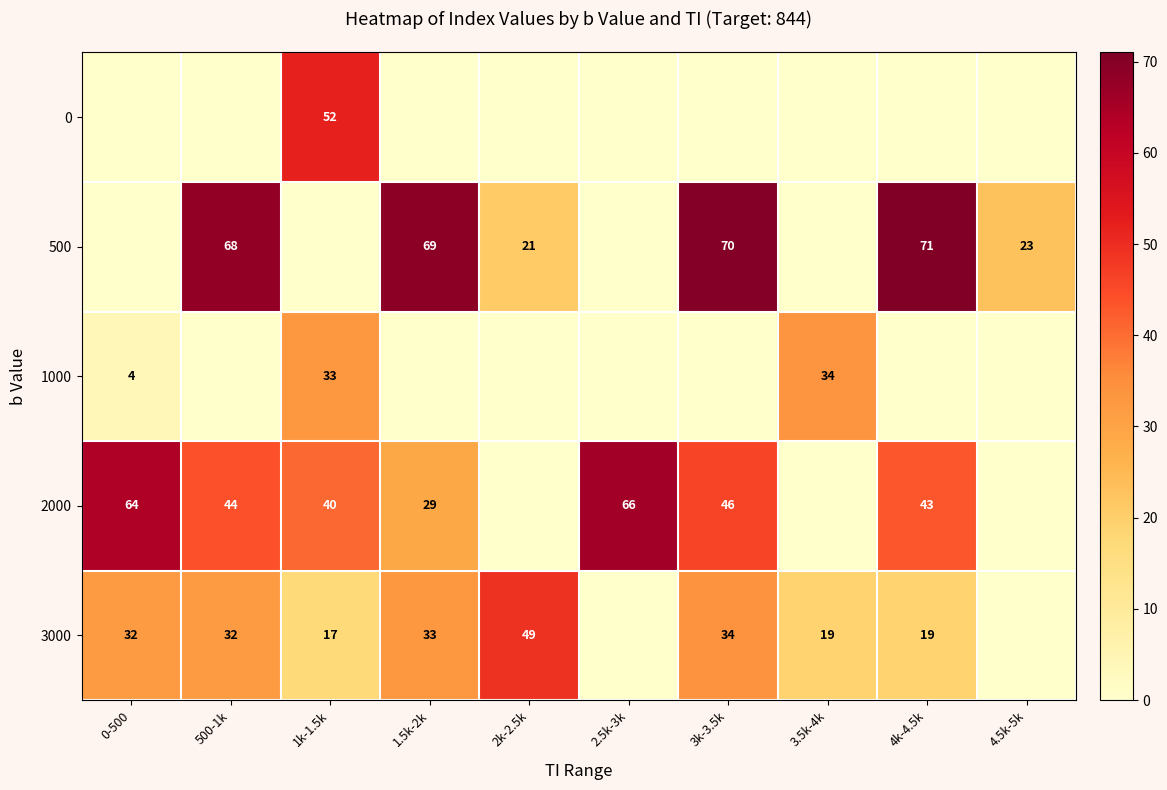

At which category does the chart reach its peak across all series?

4k-4.5k